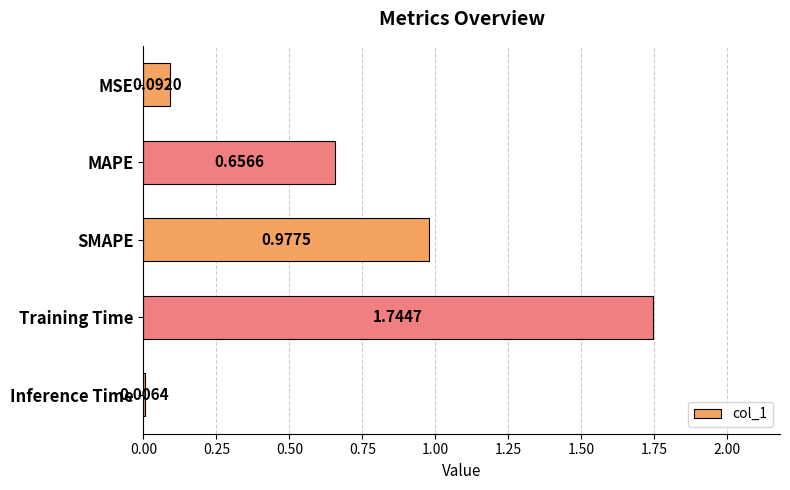

Which has a higher value, Training Time or Inference Time?

Training Time